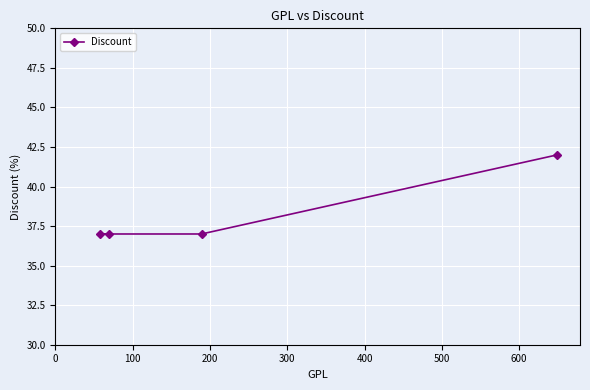

What is the sum of all values?

153